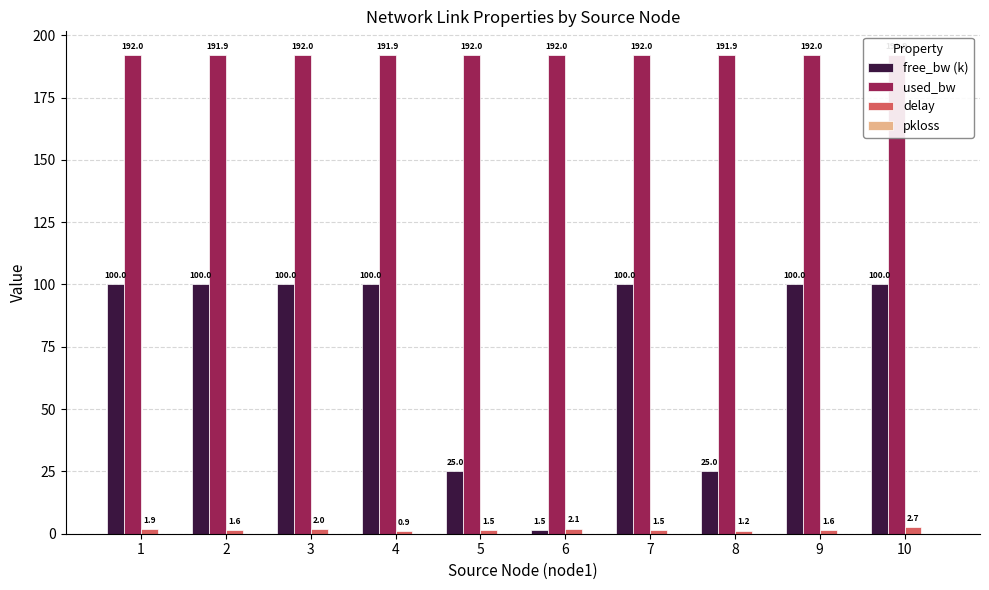

How many data points in delay are above 1?

9